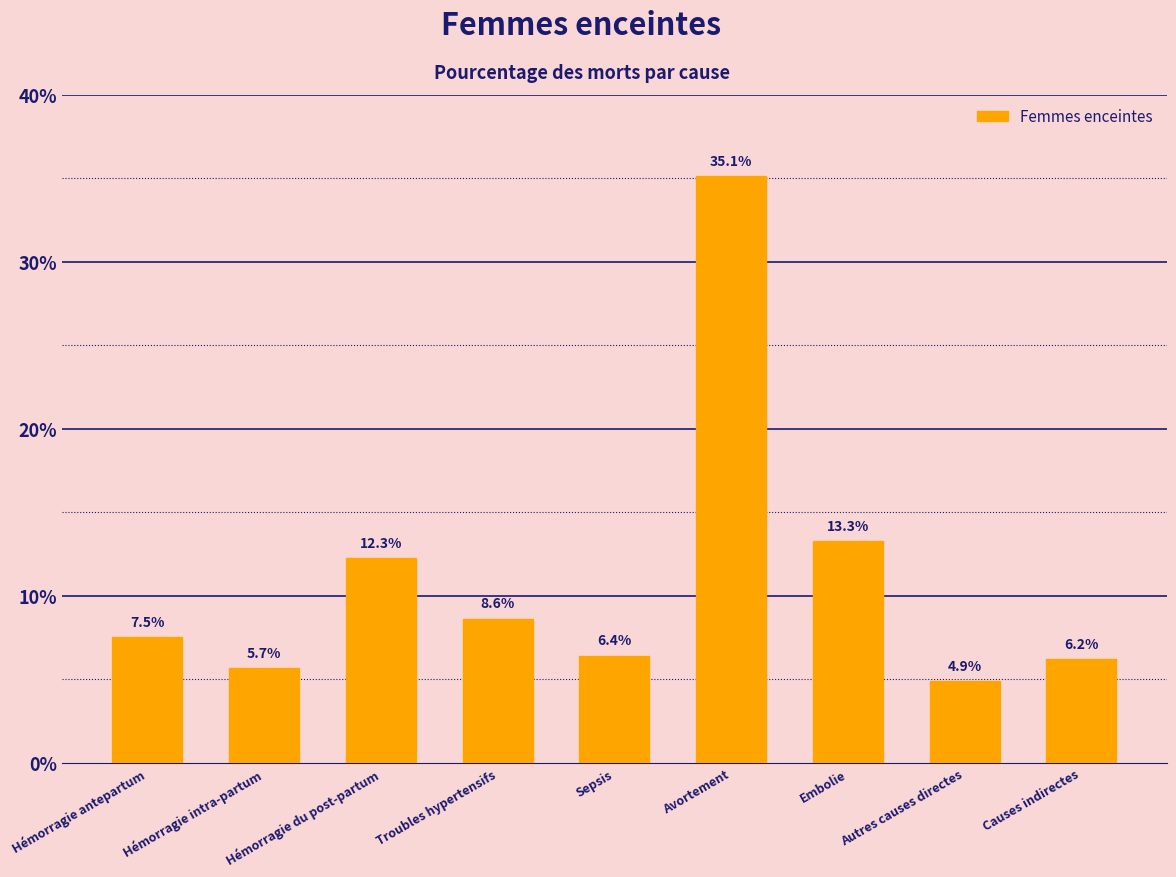

What is the value of the 9th bar from the left?

0.1